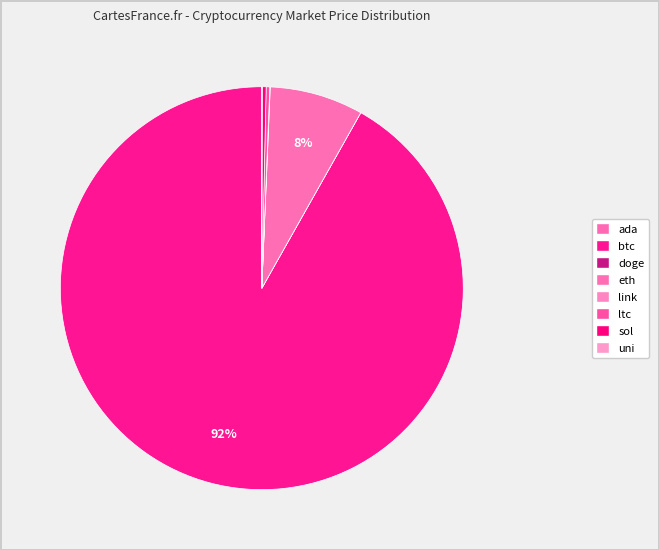

Which category has the smallest portion of the pie?

doge